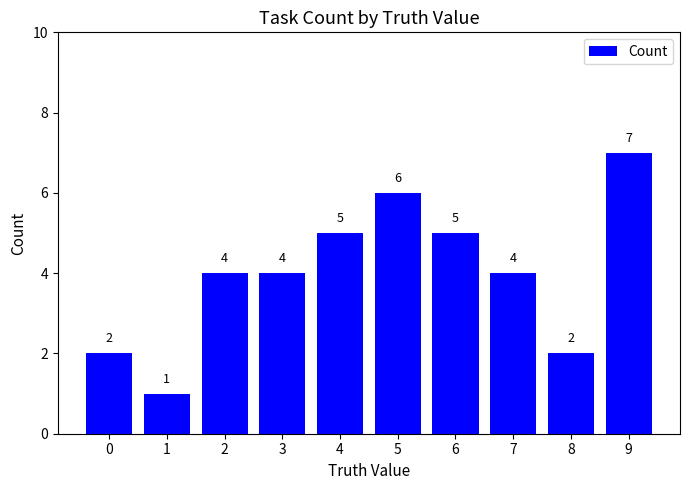

What is the value of the 6th bar from the left?

6